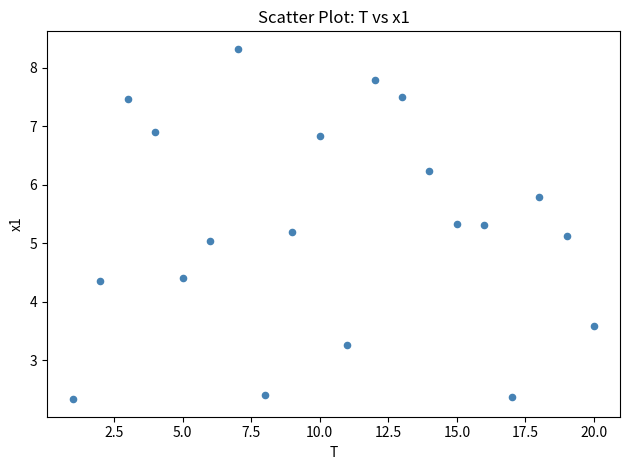

What is the range of Y values (max minus min)?

6.0